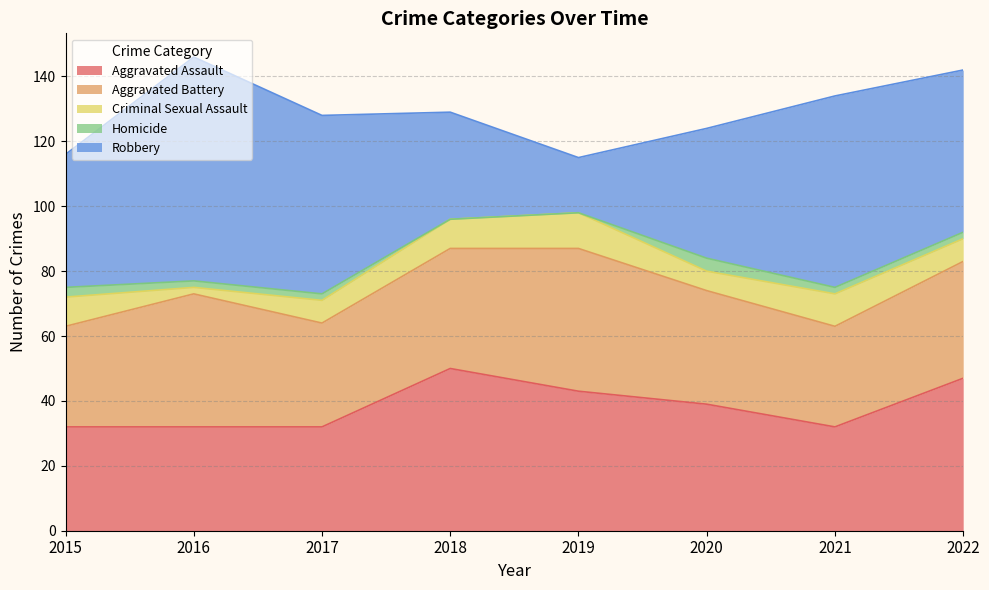

What is the lowest value of the Aggravated Battery series?

31